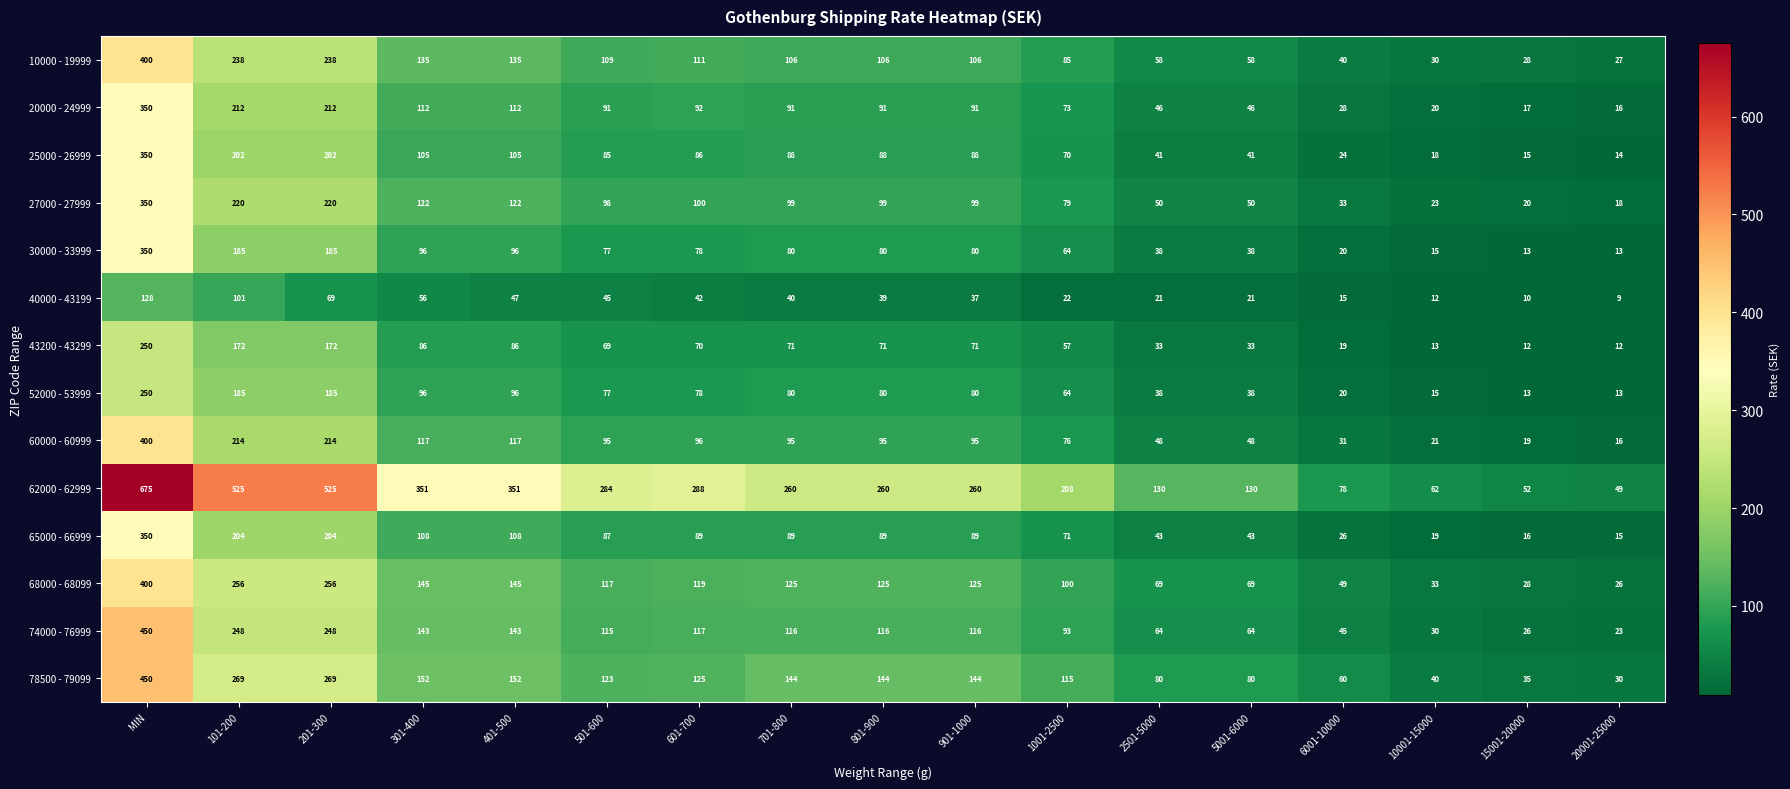

How many series are shown in this chart?

14